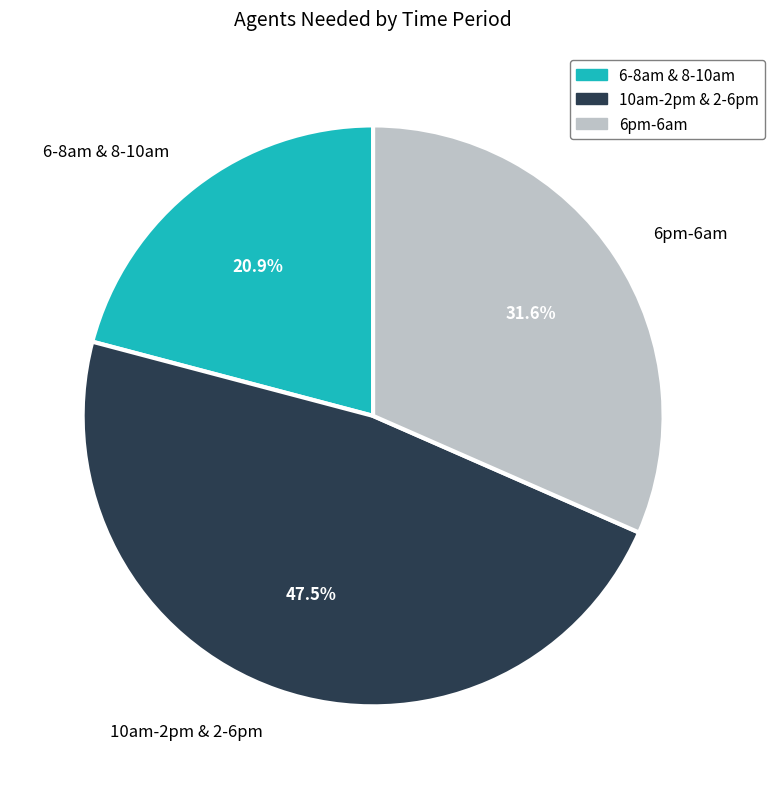

Is the sum of 6pm-6am and 10am-2pm & 2-6pm greater than half?

Yes